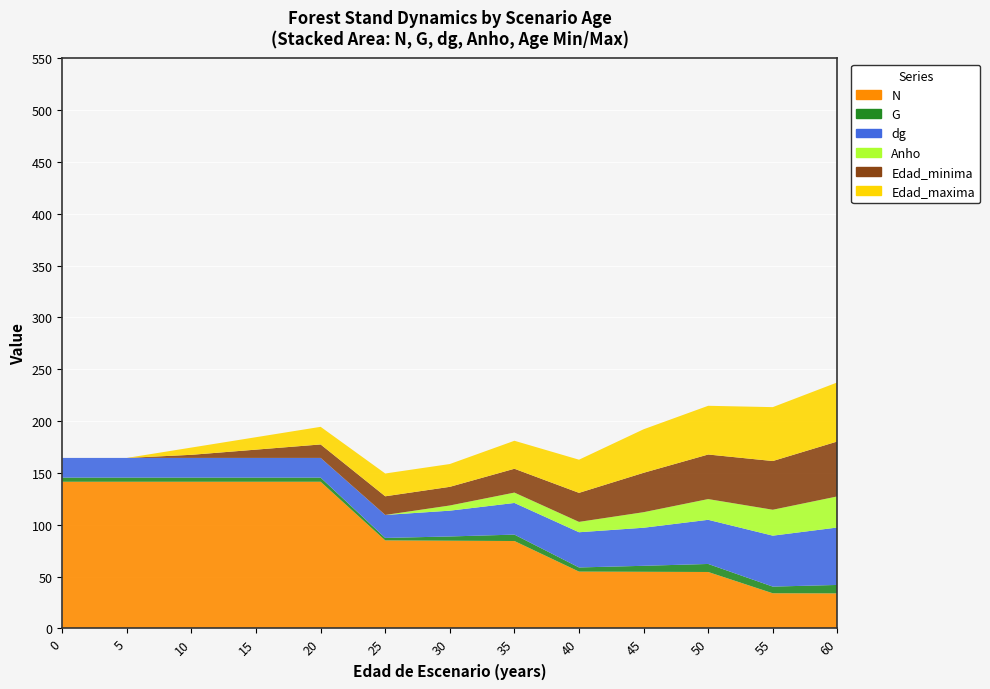

Reading left to right, transcribe all the data shown in this chart.

N: 141.5	141.5	141.5	141.5	141.5	84.9	84.6	84.3	54.8	54.6	54.4	33.9	33.8
G: 4.0	4.0	4.0	4.0	4.0	2.4	4.1	6.2	4.0	5.8	7.8	6.4	8.2
dg: 19.0	19.0	19.0	19.0	19.0	22.2	24.9	30.5	34.0	36.7	42.6	49.1	55.4
Anho: 0.0	0.0	0.0	0.0	0.0	0.0	5.0	10.0	10.0	15.0	20.0	25.0	30.0
Edad_minima: 0.0	0.0	3.0	8.0	13.0	18.0	18.0	23.0	28.0	38.0	43.0	47.0	53.0
Edad_maxima: 0.0	0.0	7.0	12.0	17.0	22.0	22.0	27.0	32.0	42.0	47.0	52.0	57.0